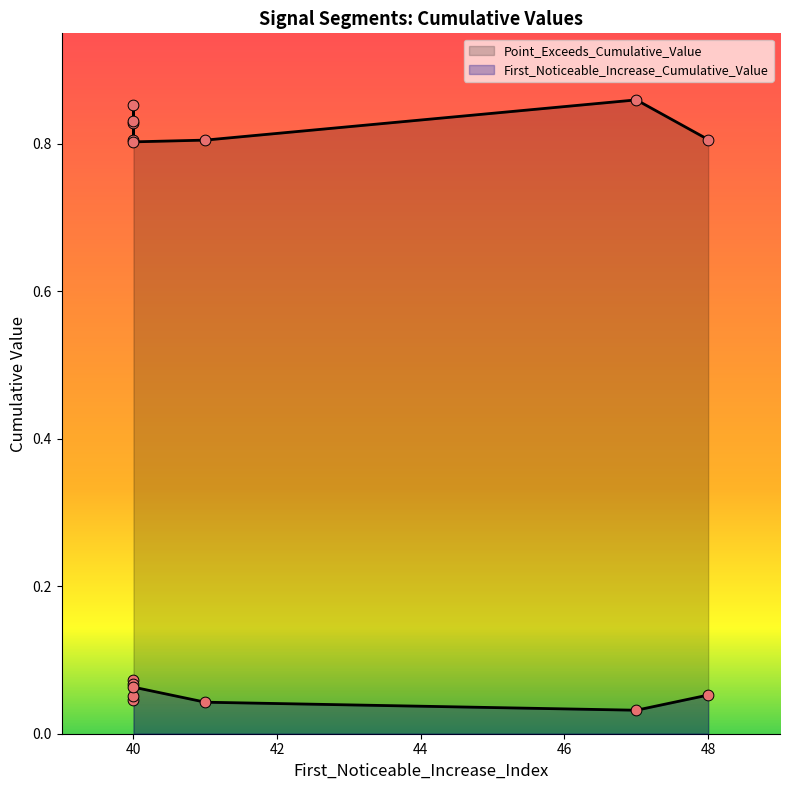

What are all the series names shown in the legend?

First_Noticeable_Increase_Cumulative_Value, Point_Exceeds_Cumulative_Value